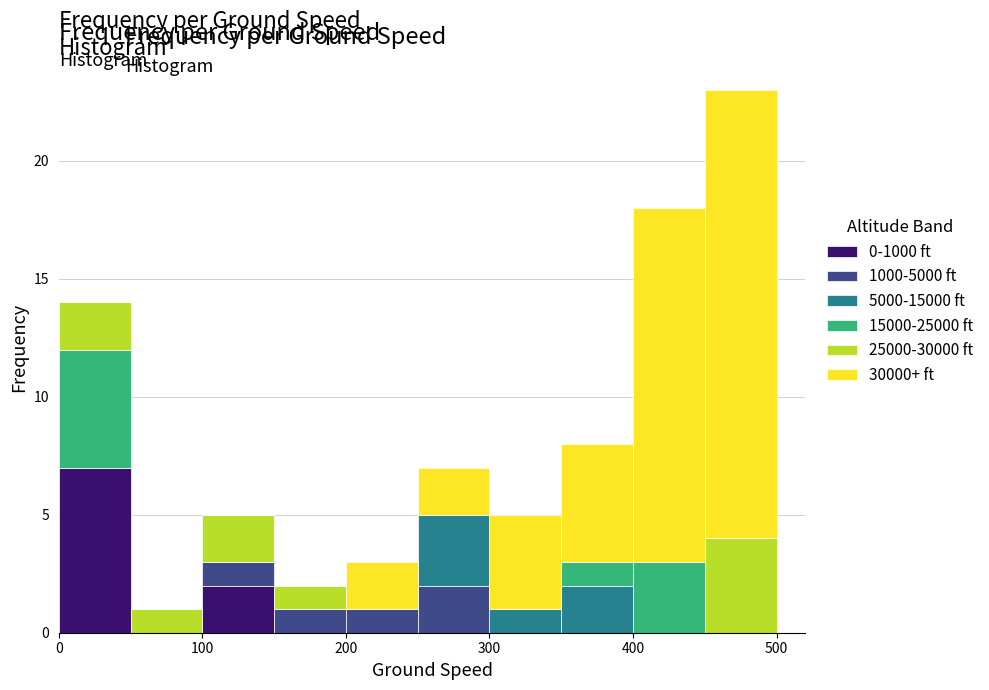

Reading left to right, list every stacked bar in this chart as the range it spans on the x-axis followed by its total height. The values are not printed on the chart, so give them approximately, as read against the axis.

0 to 50: 14
50 to 100: 1
100 to 150: 5
150 to 200: 2
200 to 250: 3
250 to 300: 7
300 to 350: 5
350 to 400: 8
400 to 450: 18
450 to 500: 23